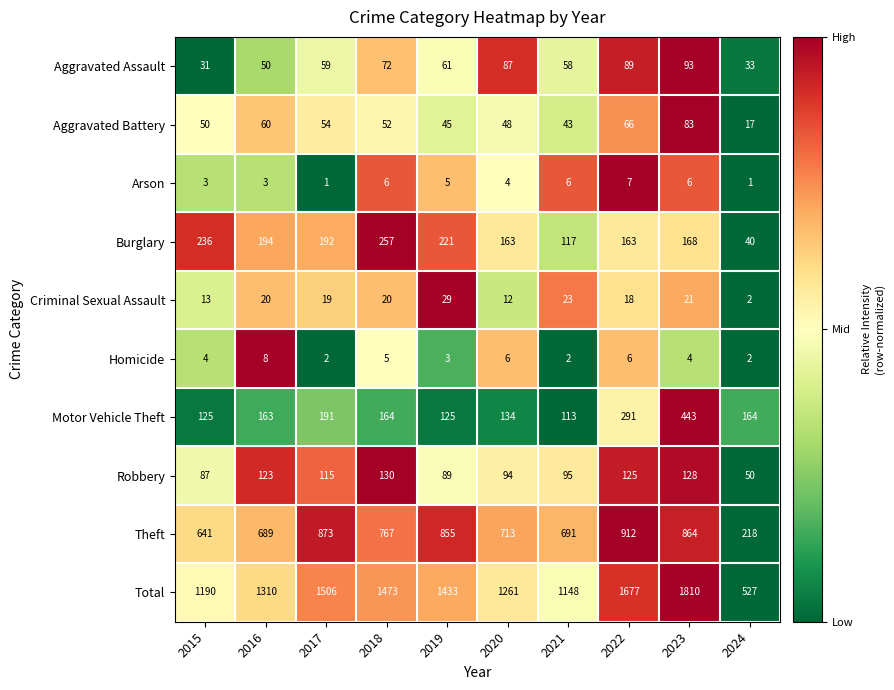

Is it true that Robbery equals 125 at 2022?

True